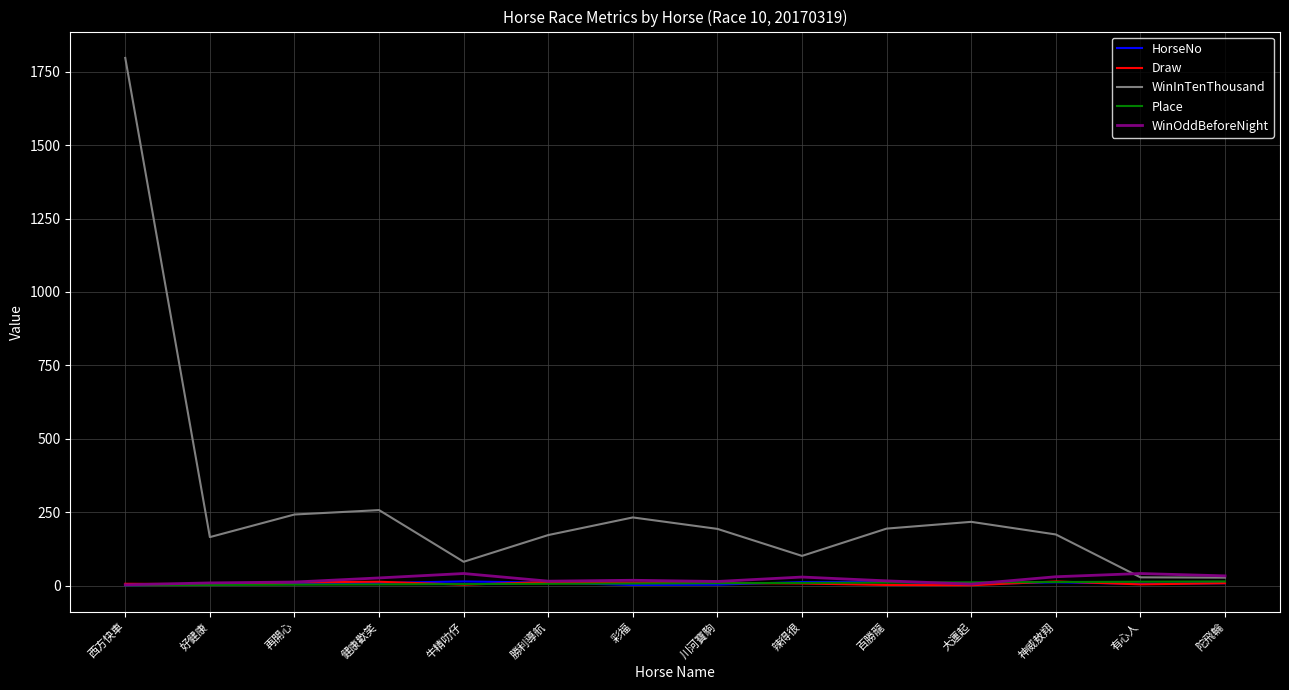

How many distinct data groups are displayed?

5